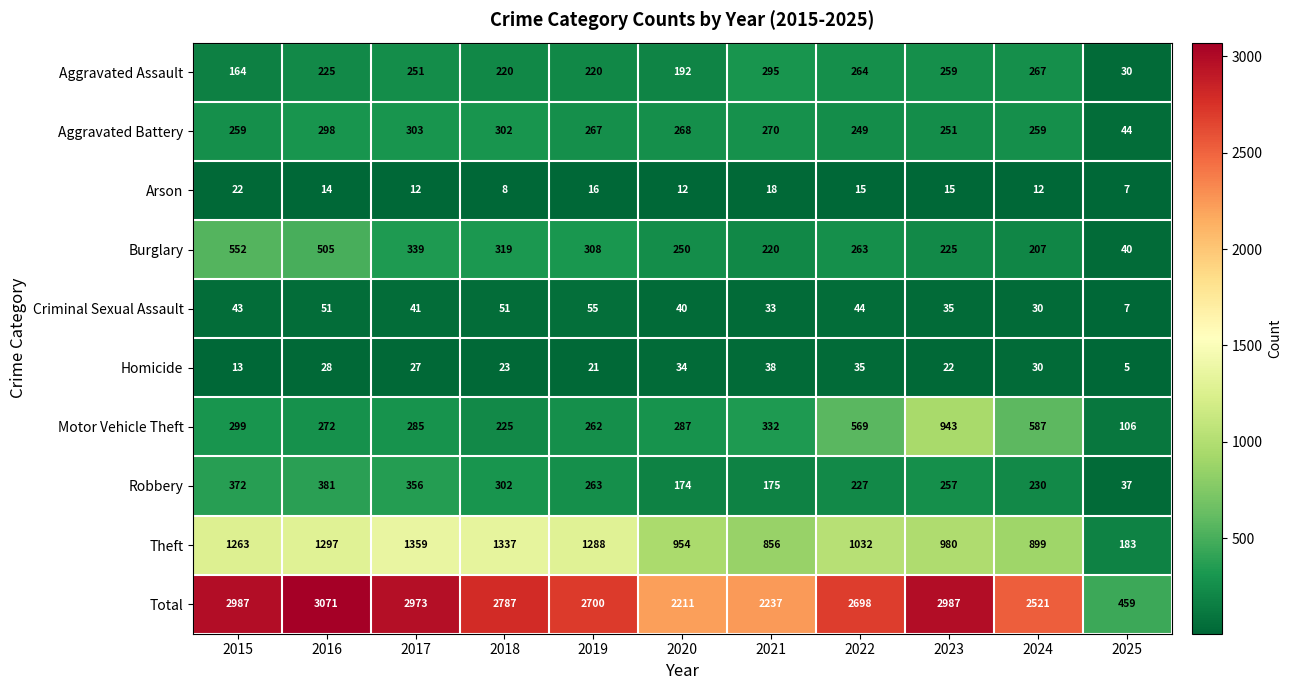

What value does the Aggravated Assault series have at 2020, to the nearest 10?

190